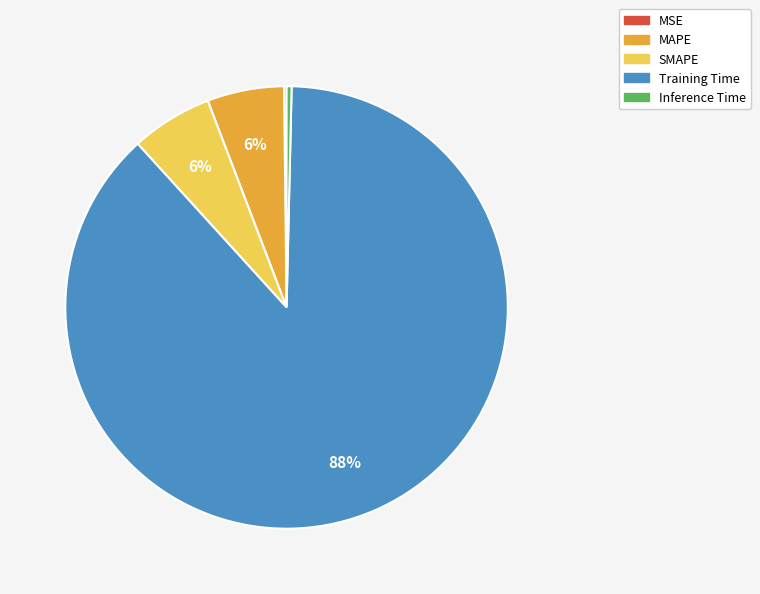

The Inference Time slice represents 0% of the pie. True or false?

True